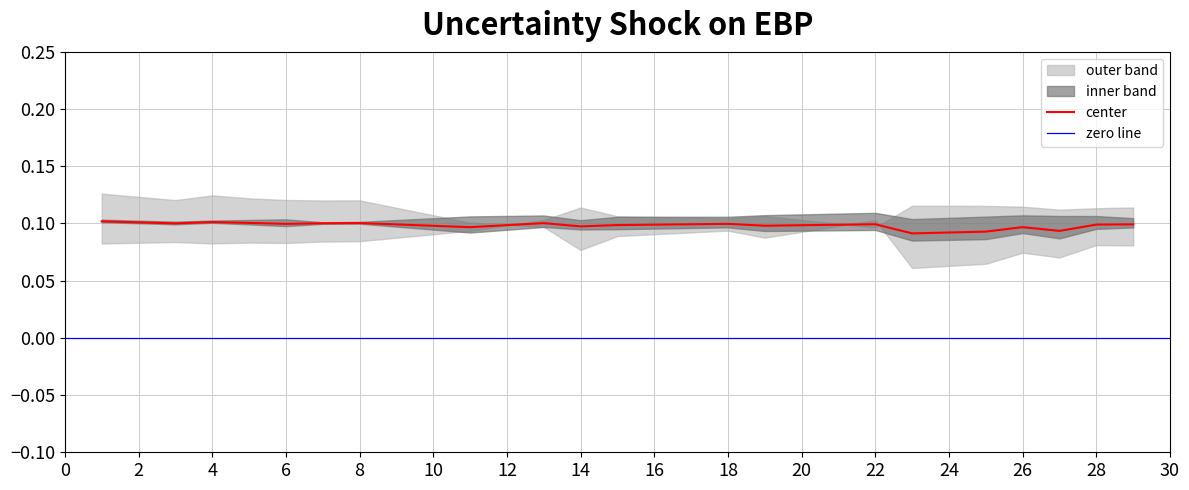

The value of center at 22 is 0.0. True or false?

False